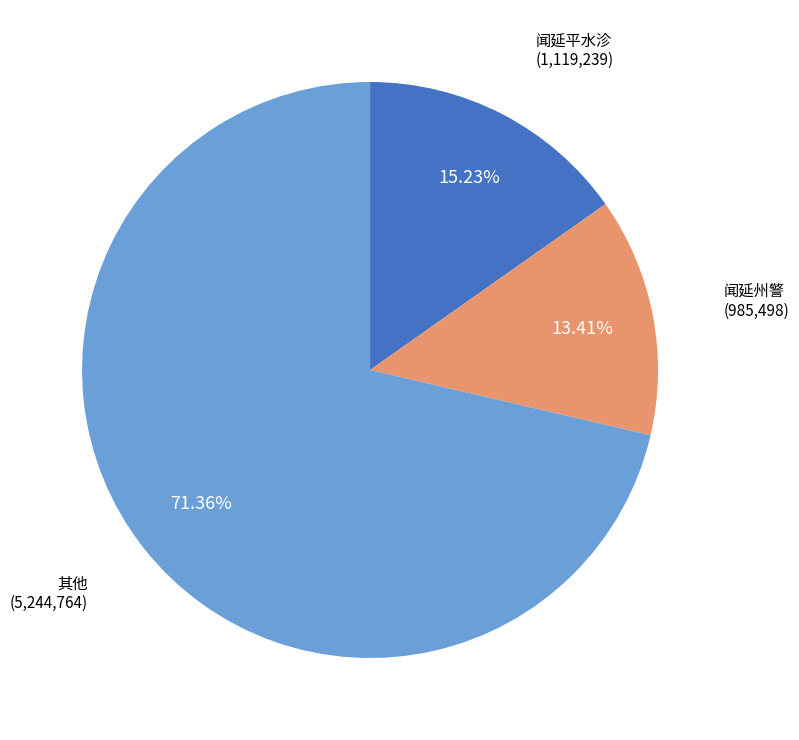

Is there a majority slice in this chart?

Yes